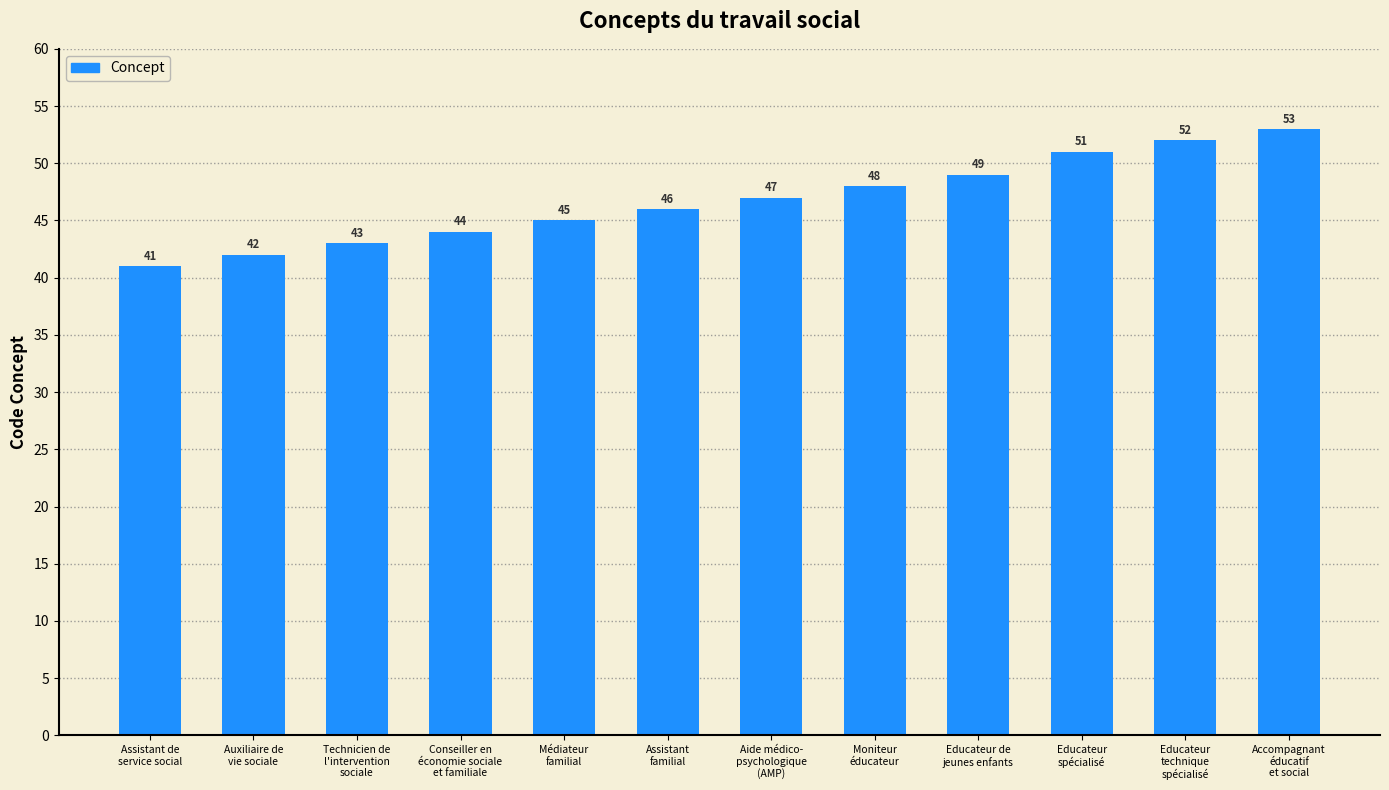

How many categories are shown in the chart?

12